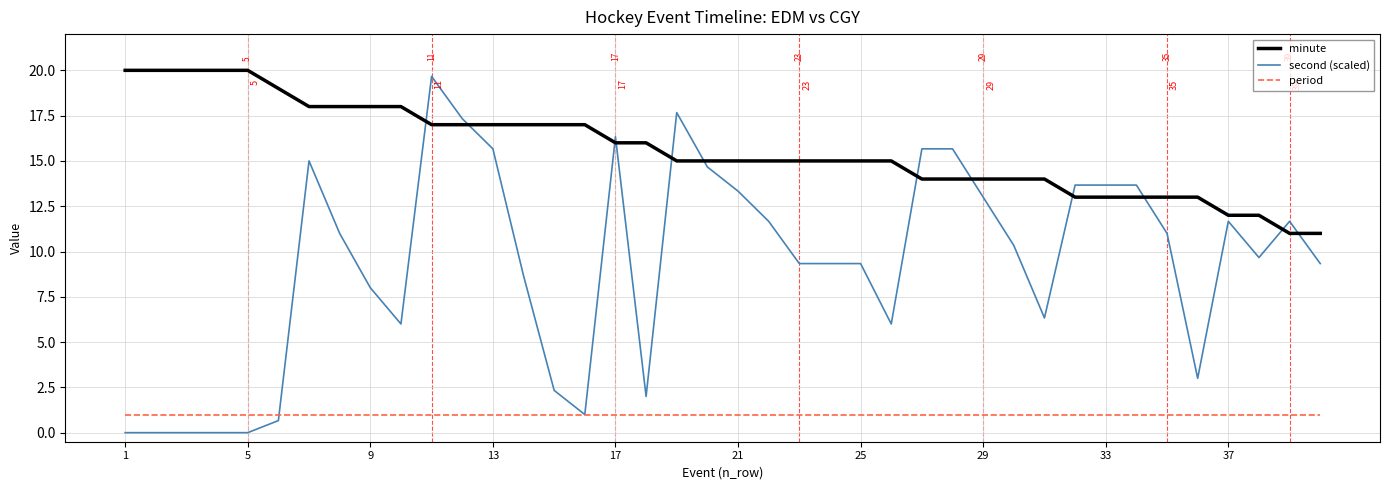

Which series has the largest range (max minus min)?

second (scaled)